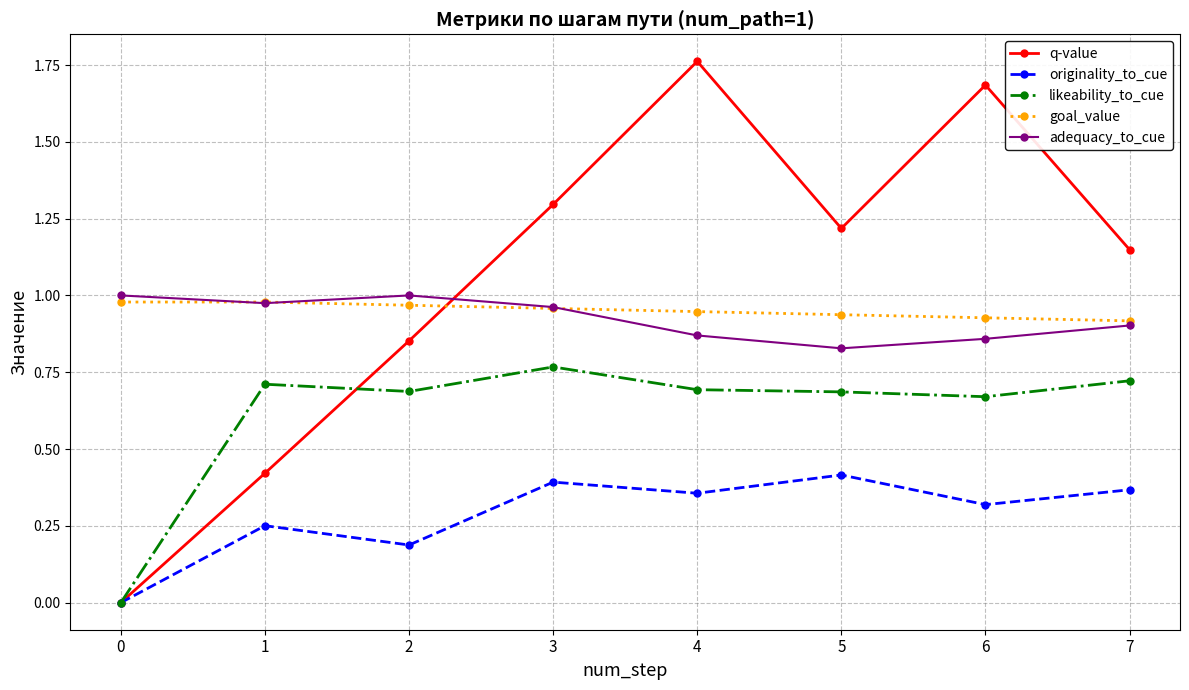

Rank the series by their maximum value, from highest to lowest.

q-value, adequacy_to_cue, goal_value, likeability_to_cue, originality_to_cue